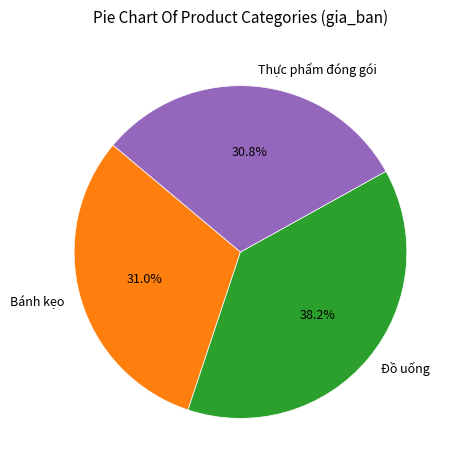

Which category has the biggest portion of the pie?

Đồ uống